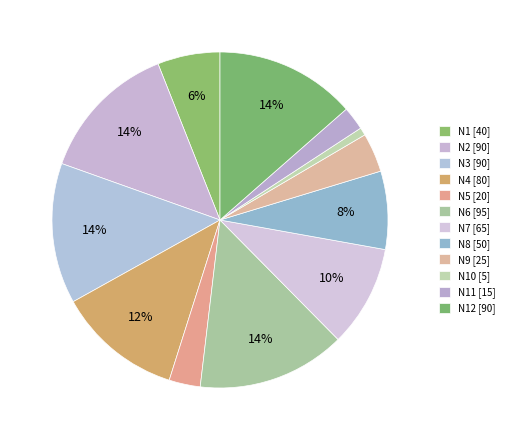

How many slices are in this pie chart?

12